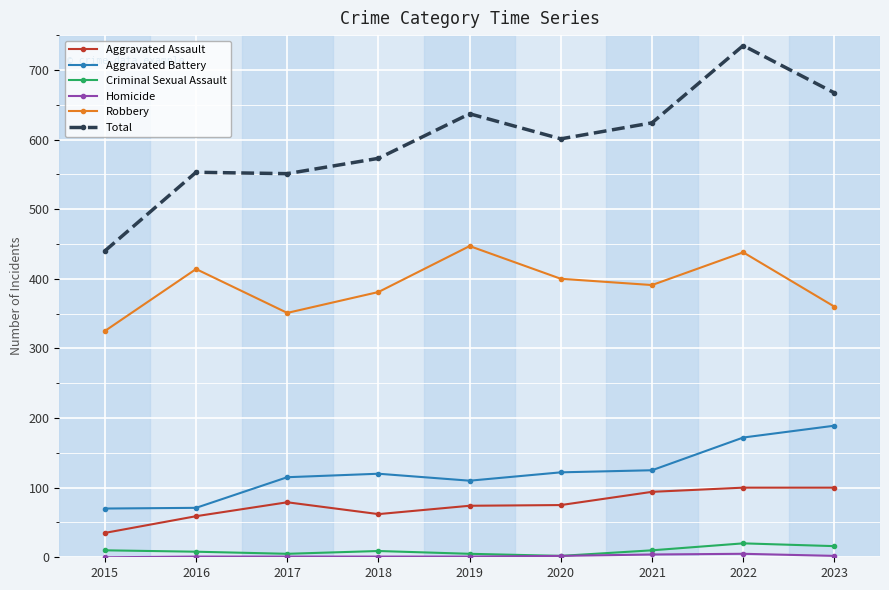

The Total series shows 130 at 2019. True or false?

False